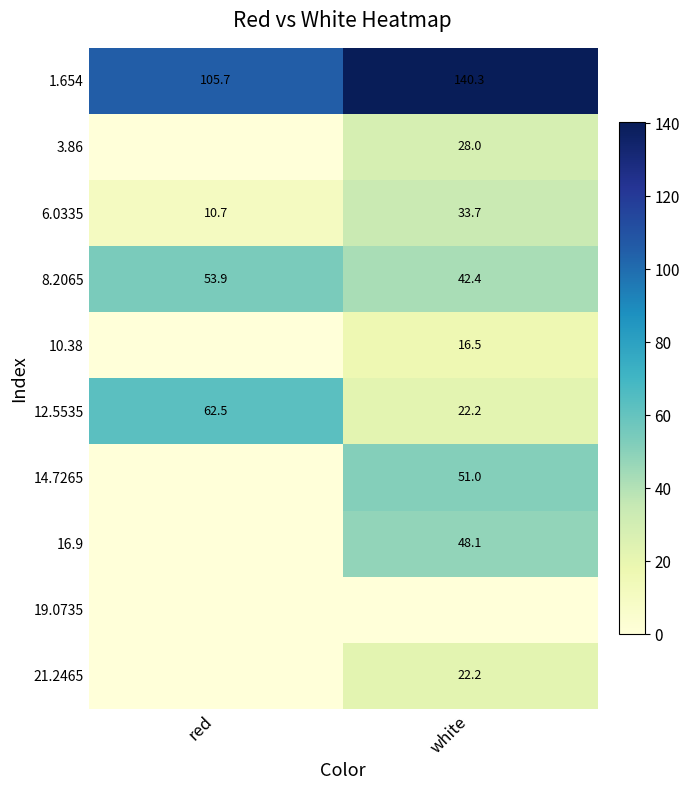

How many values in the 8.2065 series are below 53?

1